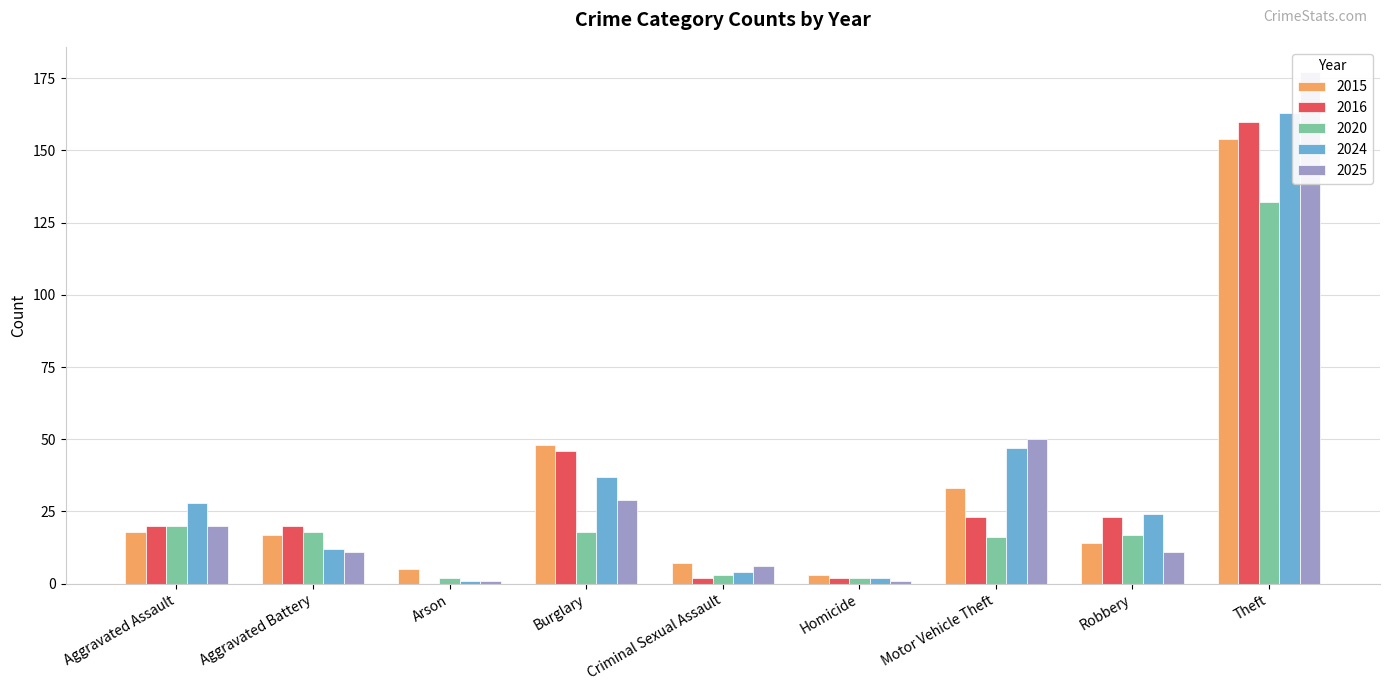

Reading left to right, what are all the values shown in this chart?

2015: Aggravated Assault=18	Aggravated Battery=17	Arson=5	Burglary=48	Criminal Sexual Assault=7	Homicide=3	Motor Vehicle Theft=33	Robbery=14	Theft=154
2016: Aggravated Assault=20	Aggravated Battery=20	Arson=0	Burglary=46	Criminal Sexual Assault=2	Homicide=2	Motor Vehicle Theft=23	Robbery=23	Theft=160
2020: Aggravated Assault=20	Aggravated Battery=18	Arson=2	Burglary=18	Criminal Sexual Assault=3	Homicide=2	Motor Vehicle Theft=16	Robbery=17	Theft=132
2024: Aggravated Assault=28	Aggravated Battery=12	Arson=1	Burglary=37	Criminal Sexual Assault=4	Homicide=2	Motor Vehicle Theft=47	Robbery=24	Theft=163
2025: Aggravated Assault=20	Aggravated Battery=11	Arson=1	Burglary=29	Criminal Sexual Assault=6	Homicide=1	Motor Vehicle Theft=50	Robbery=11	Theft=177